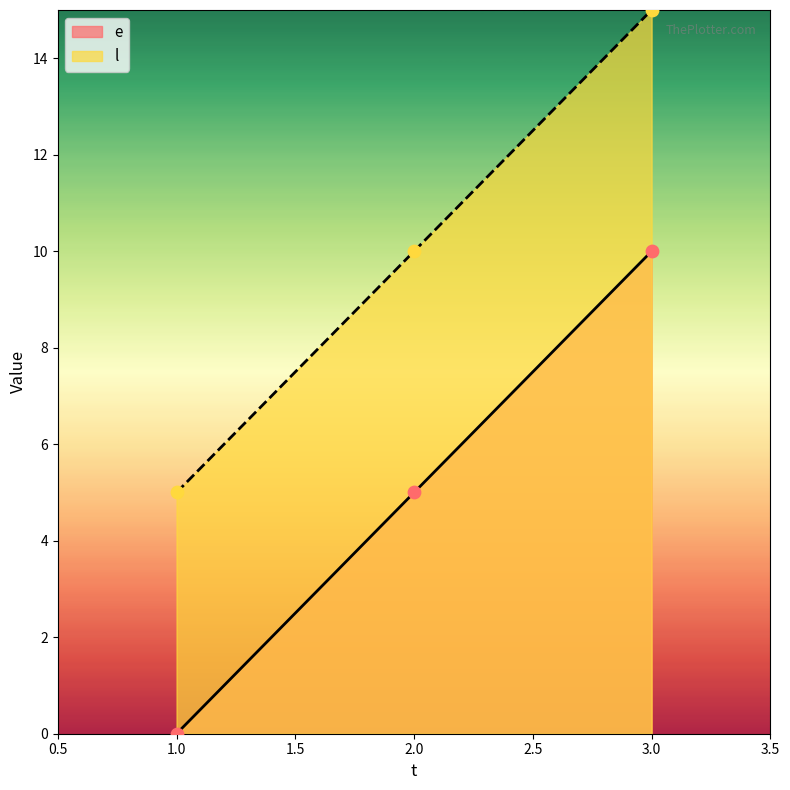

Which series has the widest spread of Y values?

e